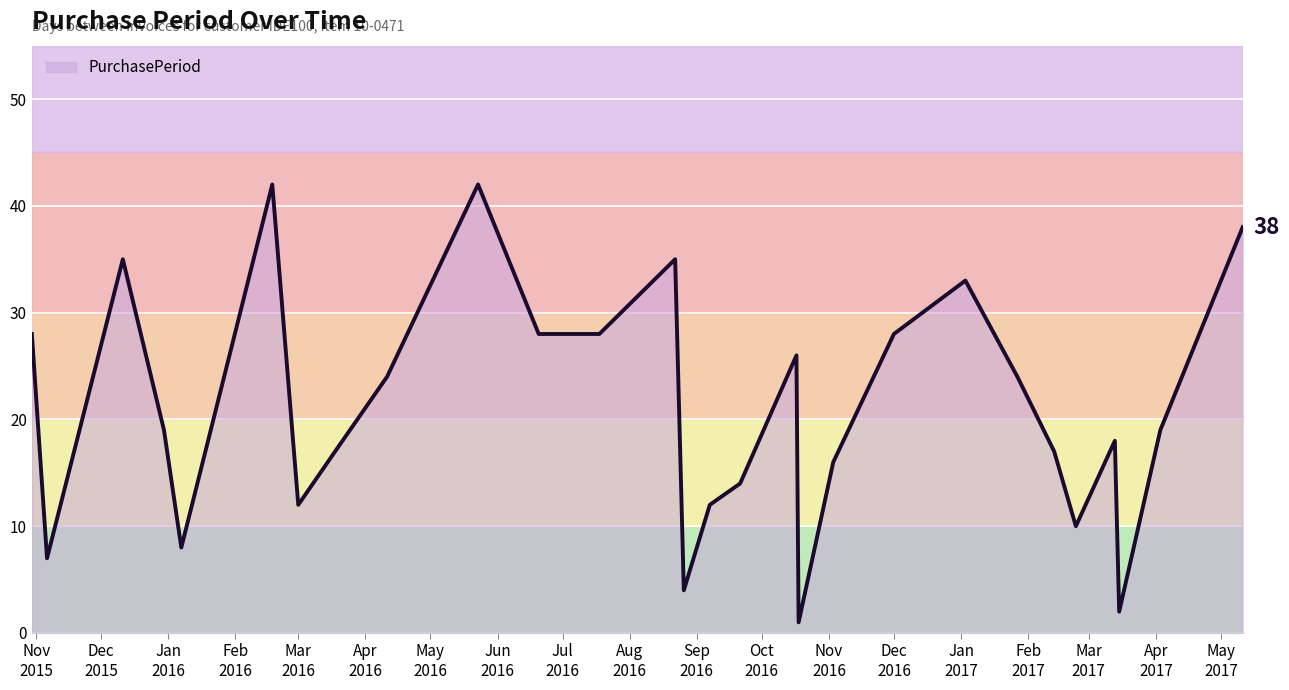

What is the difference between the maximum and minimum values?

41